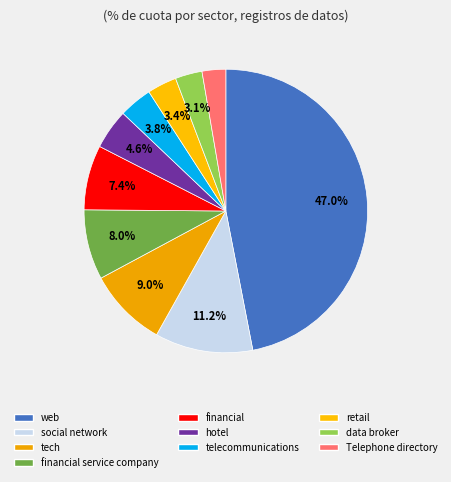

Which slice is the largest?

web